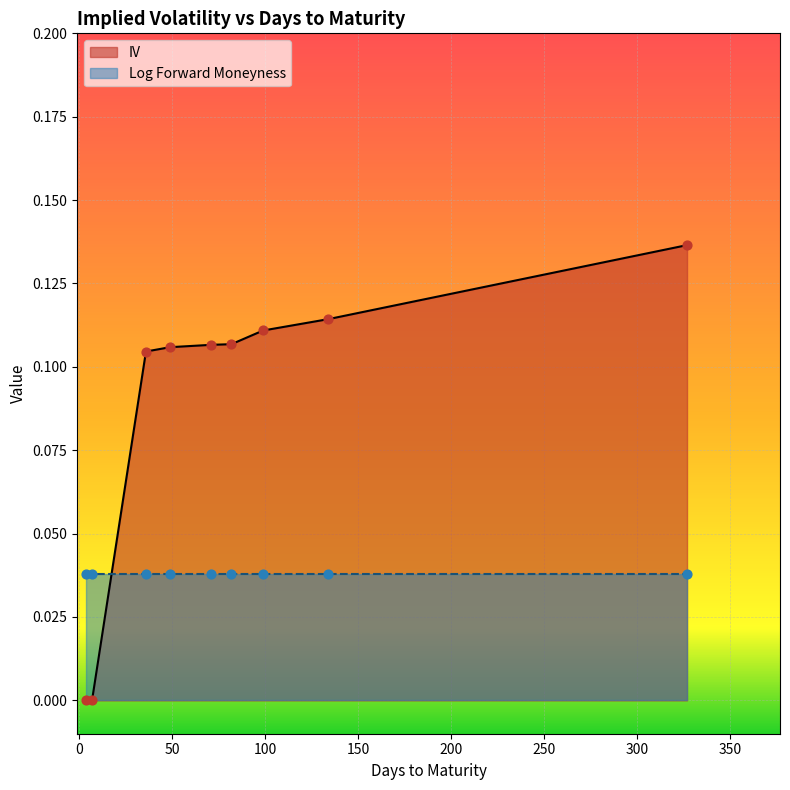

What is the change in value from 4 to 49?

+0.1